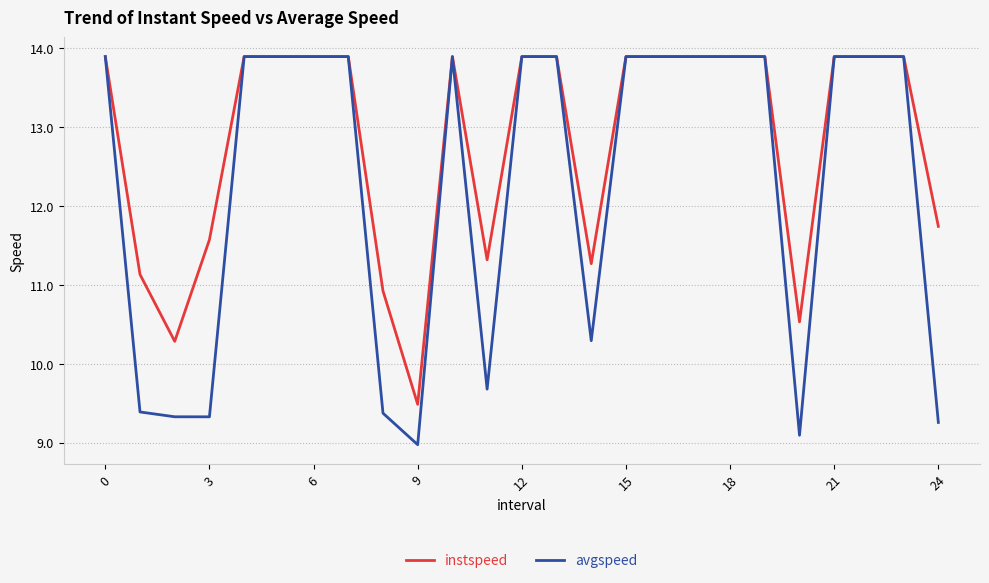

What is the maximum value shown in the chart?

13.9